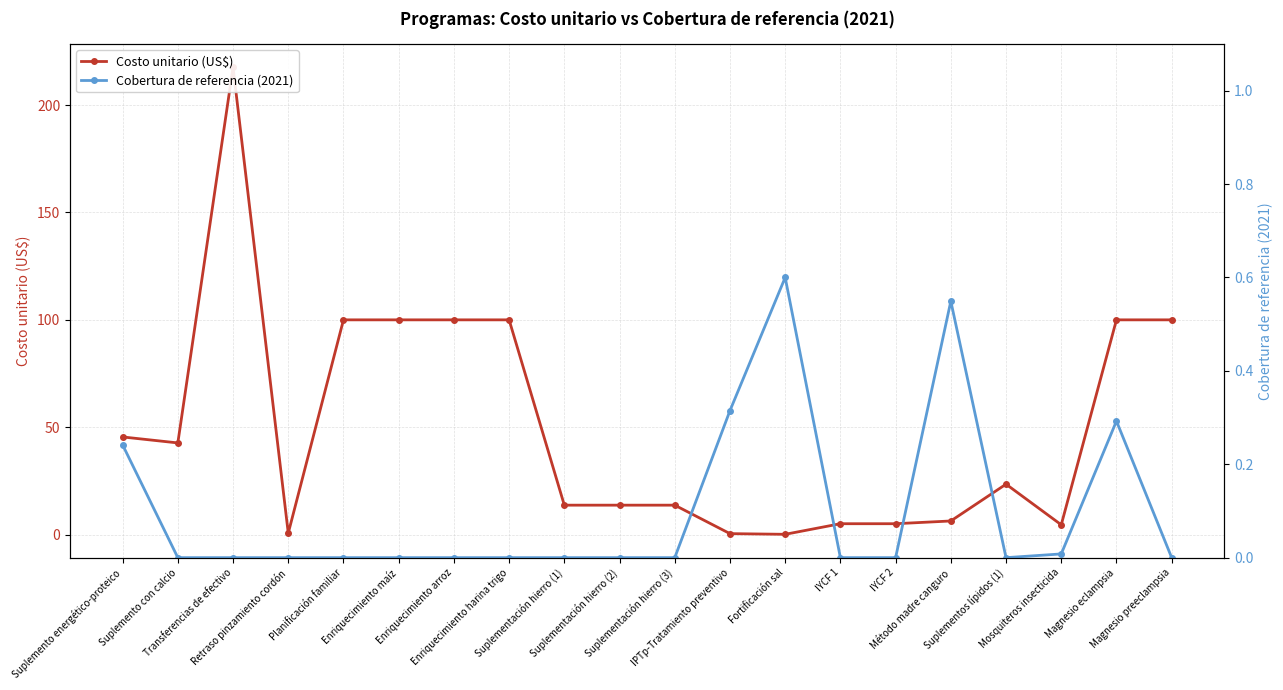

At how many categories does at least one series exceed 16?

10